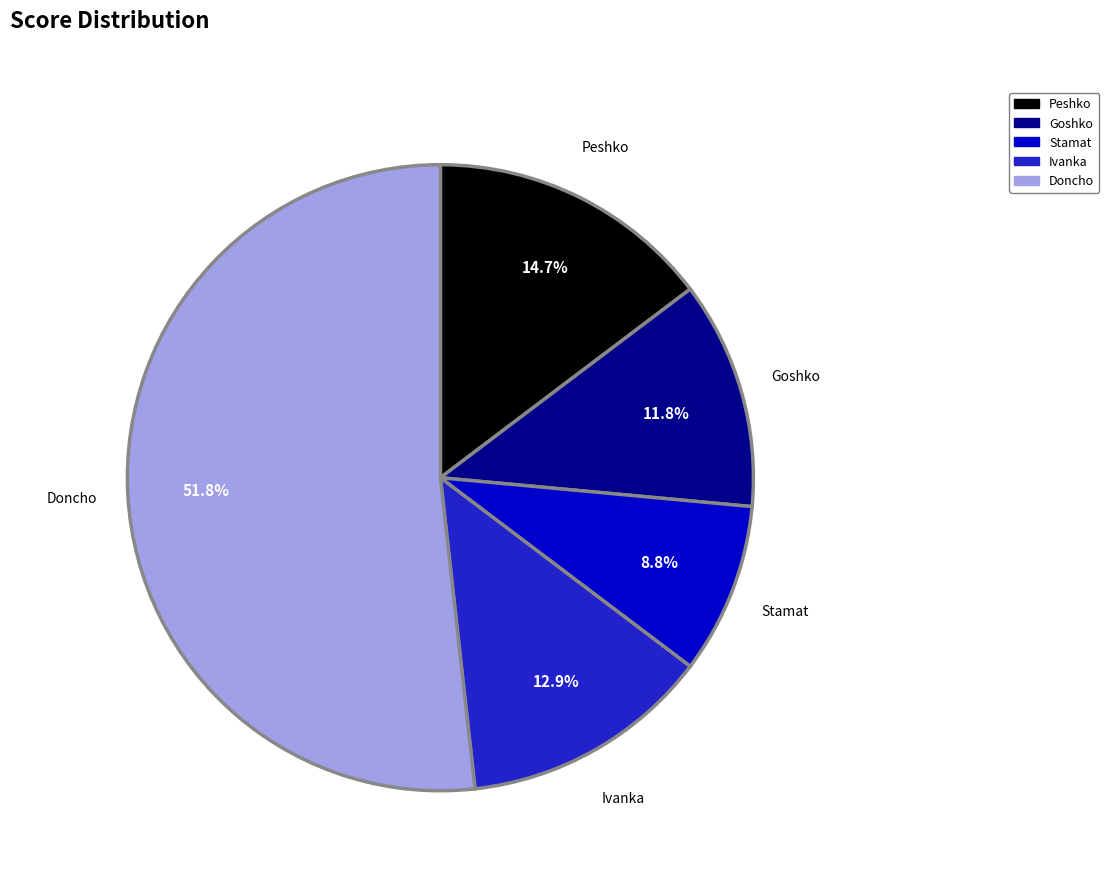

Is it true that Doncho is 41% of the pie?

False